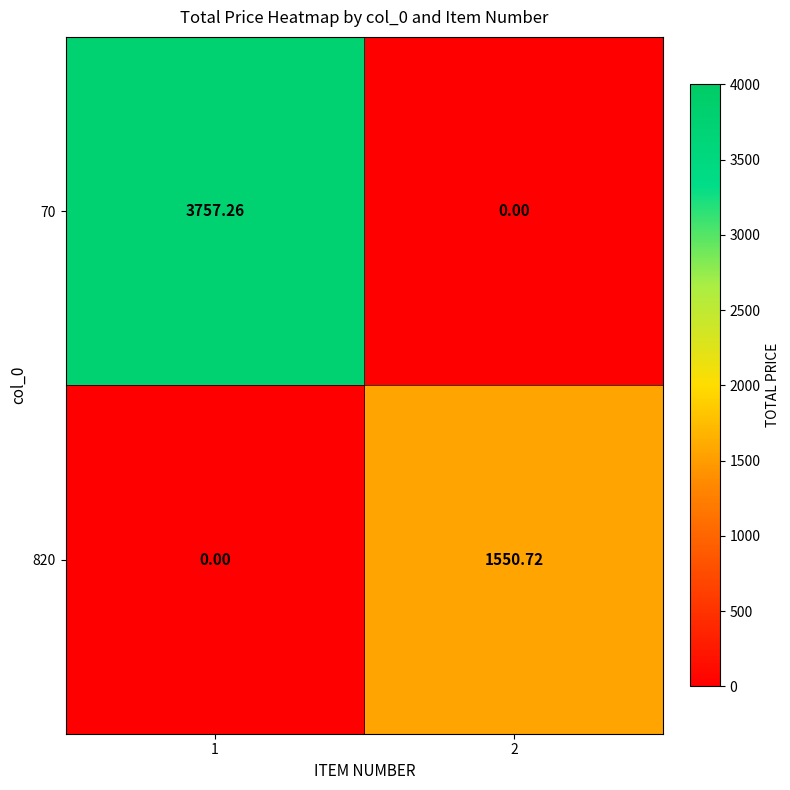

Rank the series by their average value, from lowest to highest.

820, 70